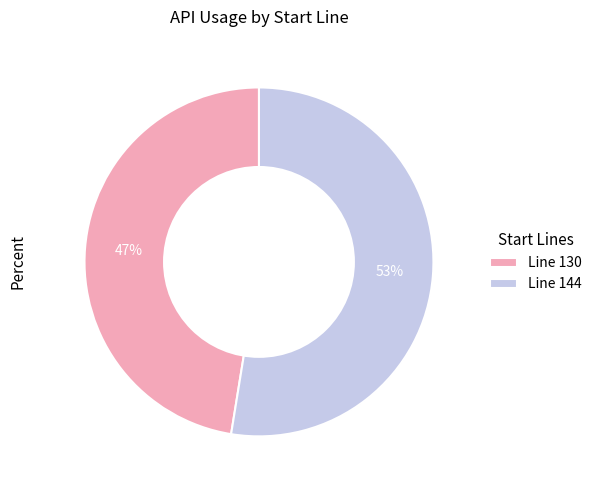

Combined, do Line 130 and Line 144 account for over 50%?

Yes